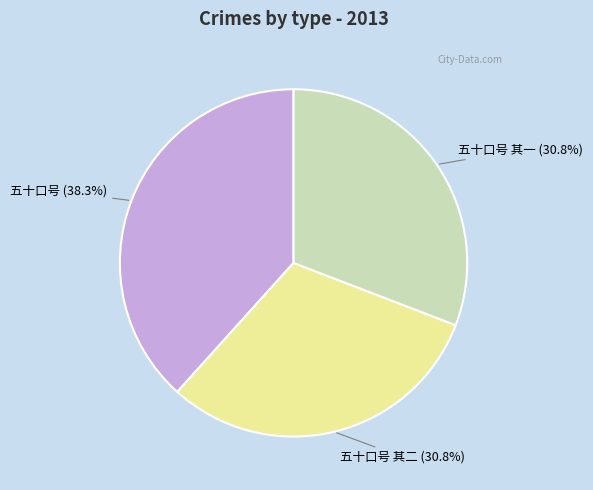

Count the number of slices in the pie.

3